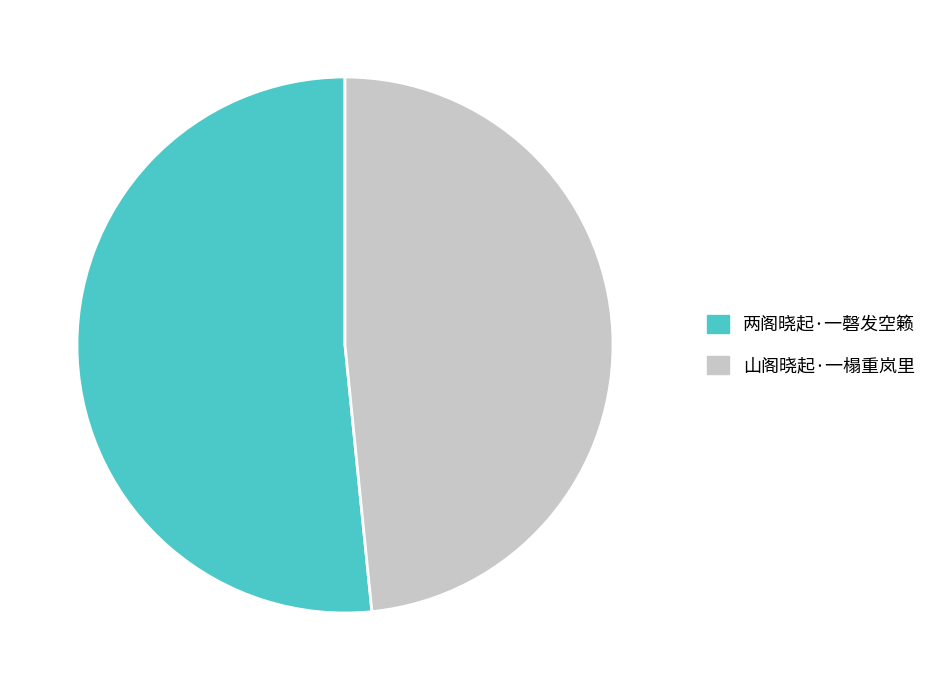

Which category accounts for the majority?

两阁晓起·一磬发空籁